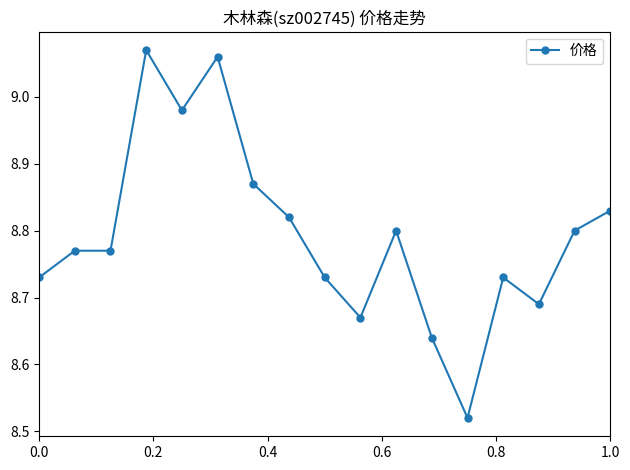

What is the difference between the maximum and second lowest values?

0.4